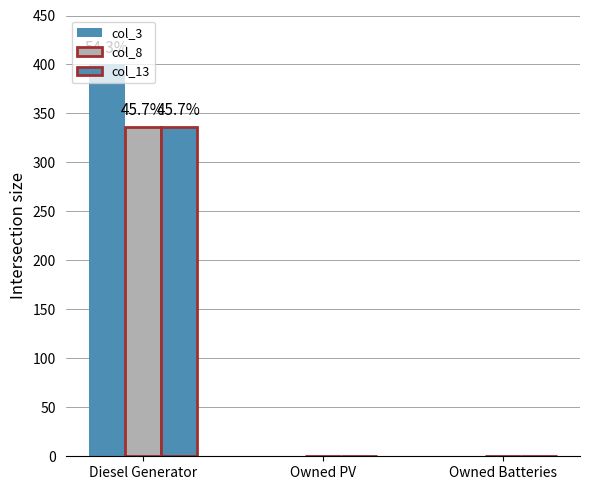

Are the bars horizontal?

No